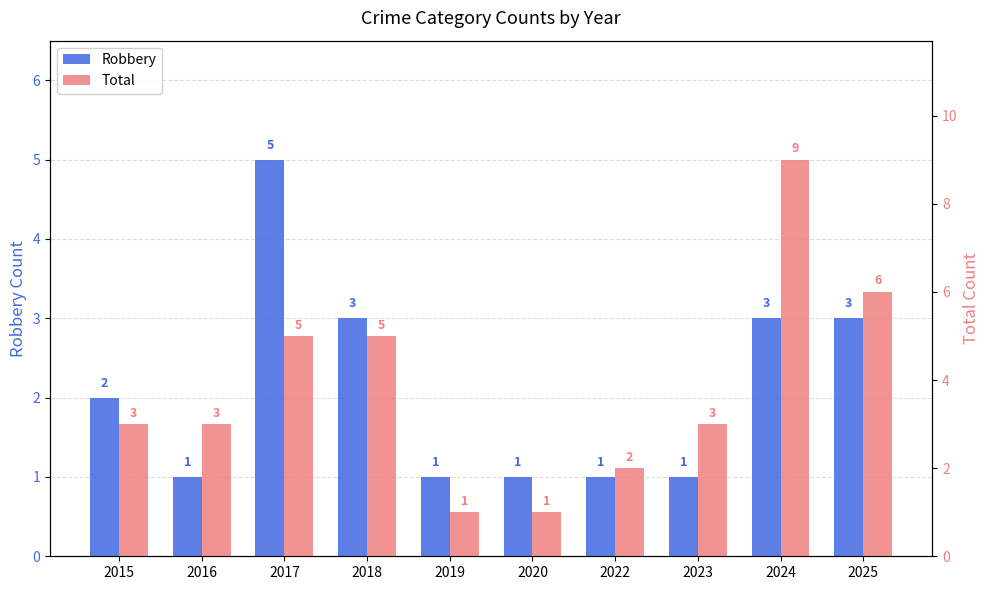

How many data points in Total are above 3?

4